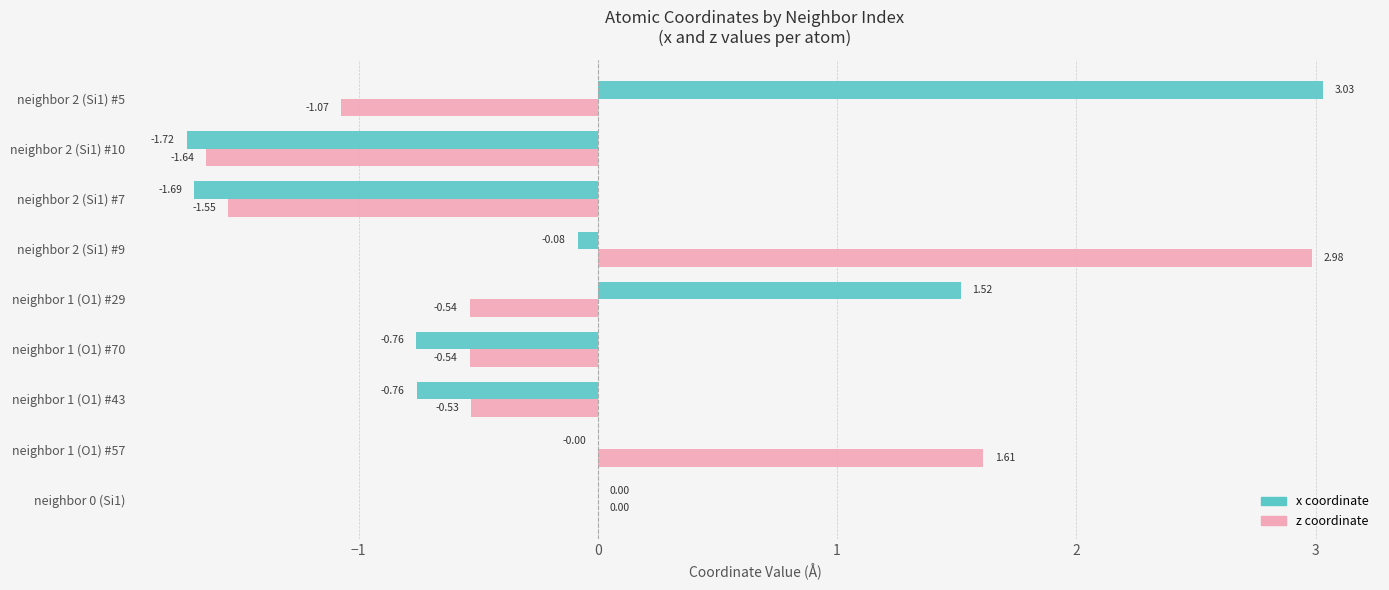

Between neighbor 1 (O1) #29 and neighbor 2 (Si1) #9, which series saw the biggest shift?

z coordinate